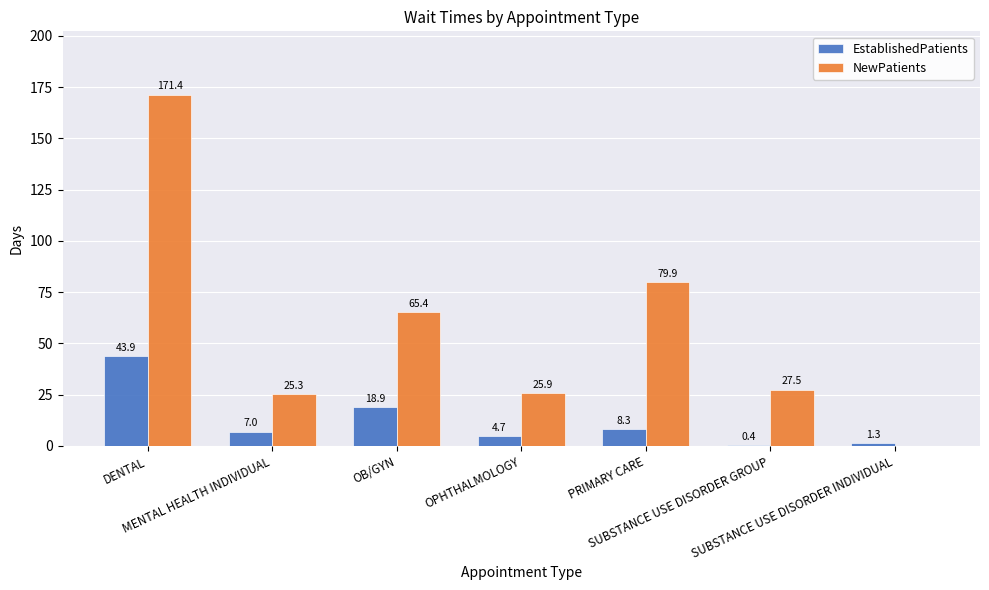

What are all the series names shown in the legend?

EstablishedPatients, NewPatients